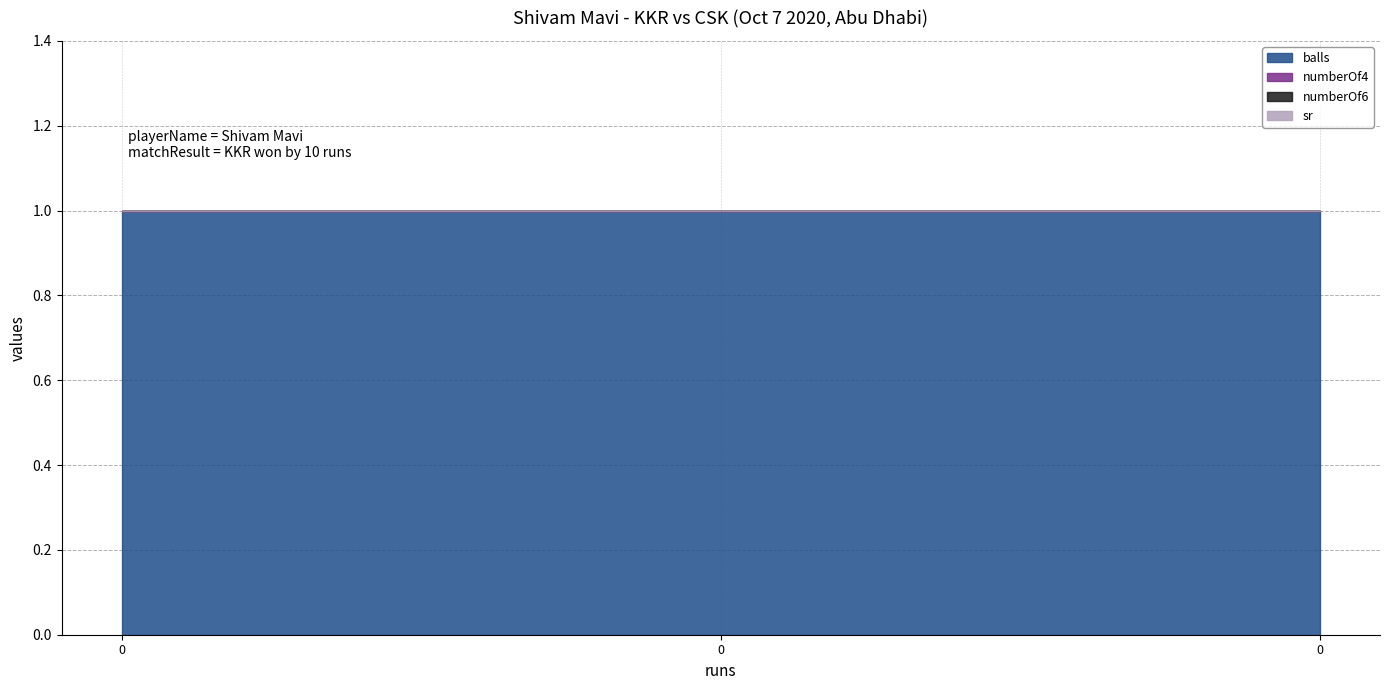

What is the minimum value for balls?

1